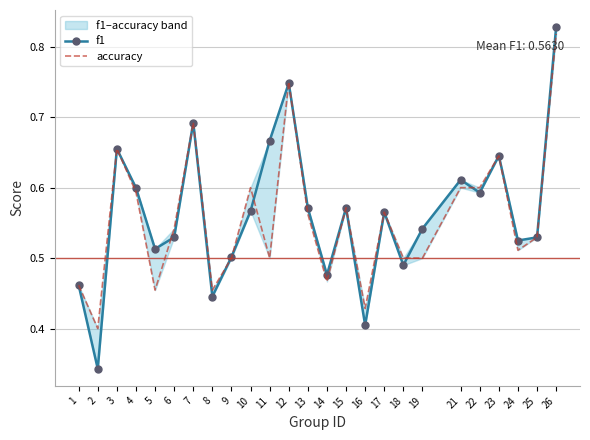

Which series changed the most between 5 and 18?

accuracy